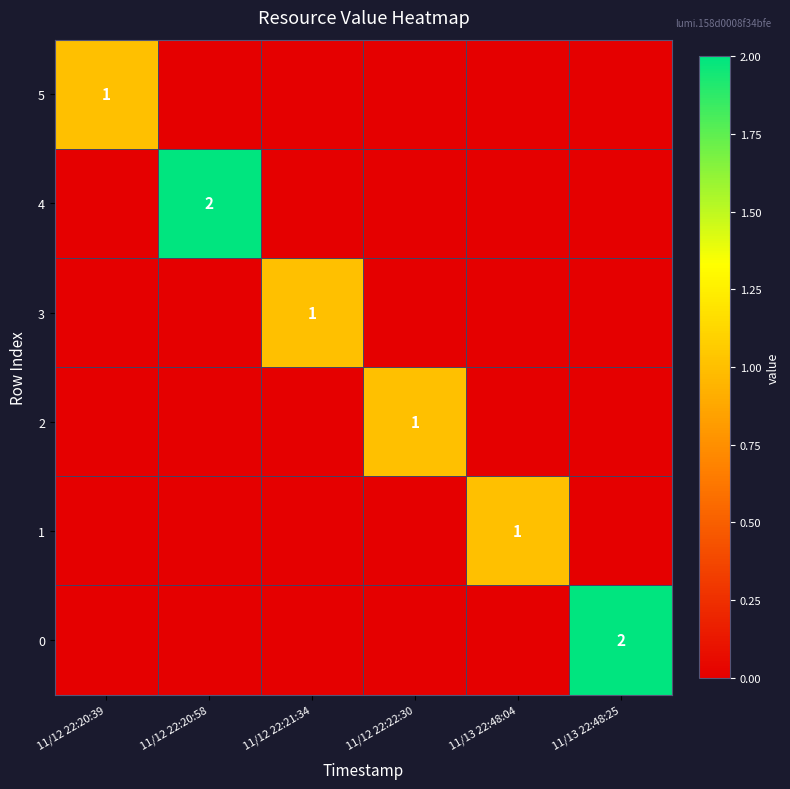

List the series in order of their peak value, highest first.

4, 0, 5, 3, 2, 1